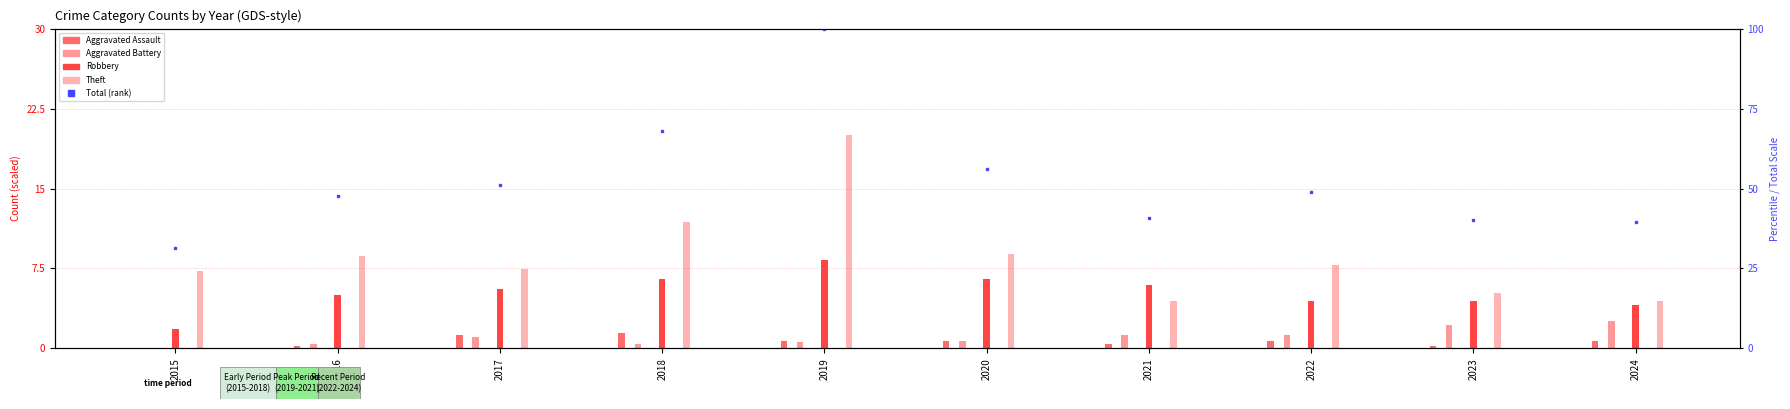

What is the difference between the second highest and second lowest values?

28.4